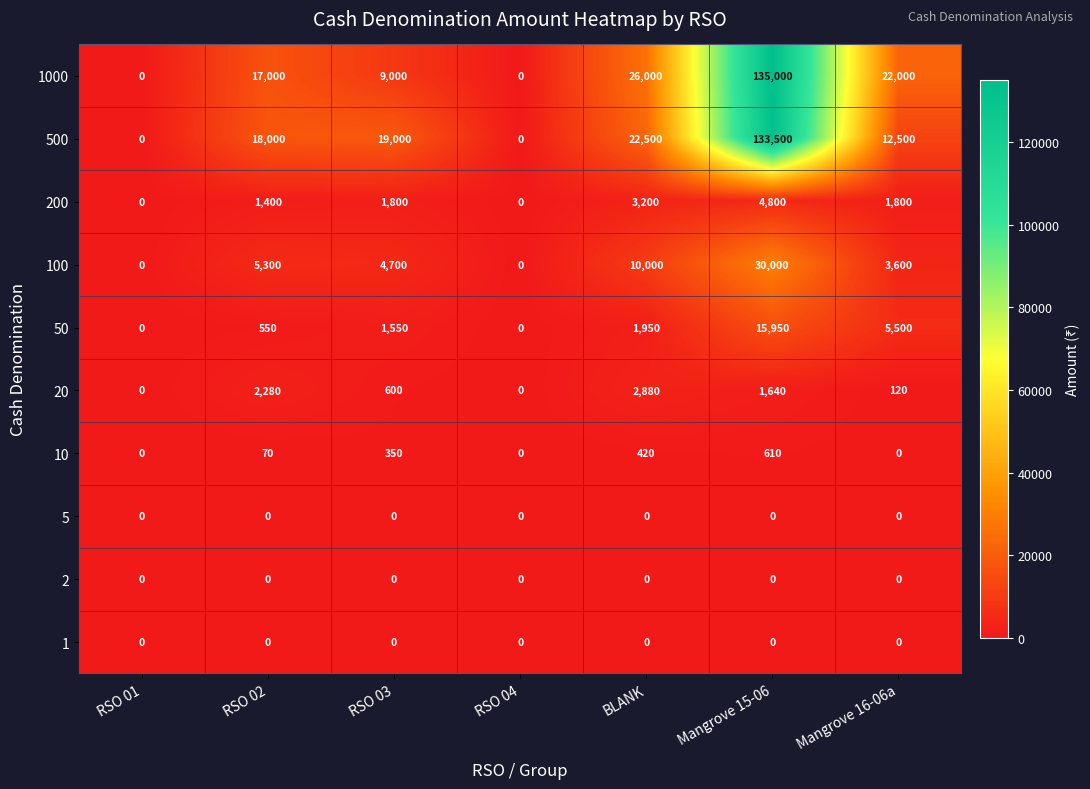

The 50 series shows 910 at RSO 02. True or false?

False